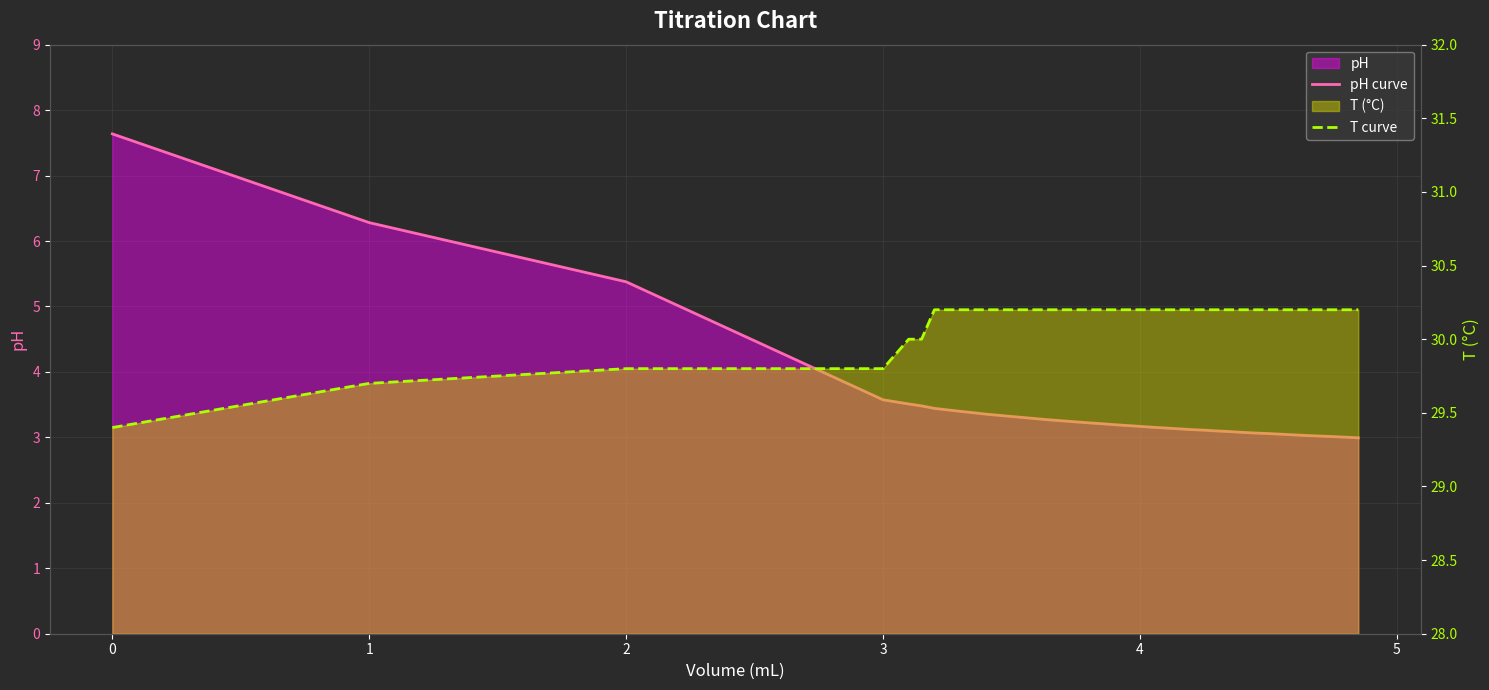

True or false: pH curve and T curve intersect in this chart.

False